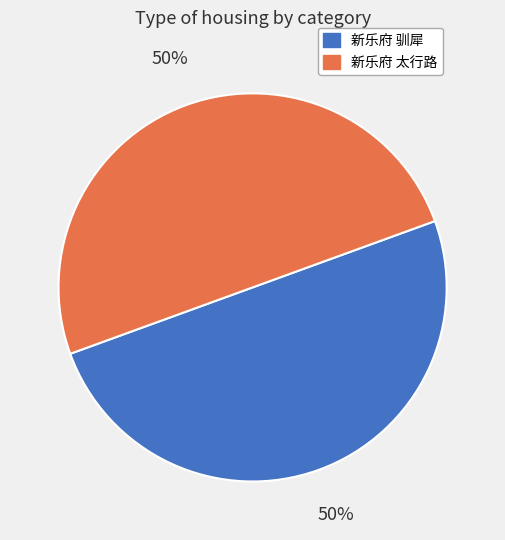

What percentage is the 新乐府 太行路 slice, to the nearest percent?

50%